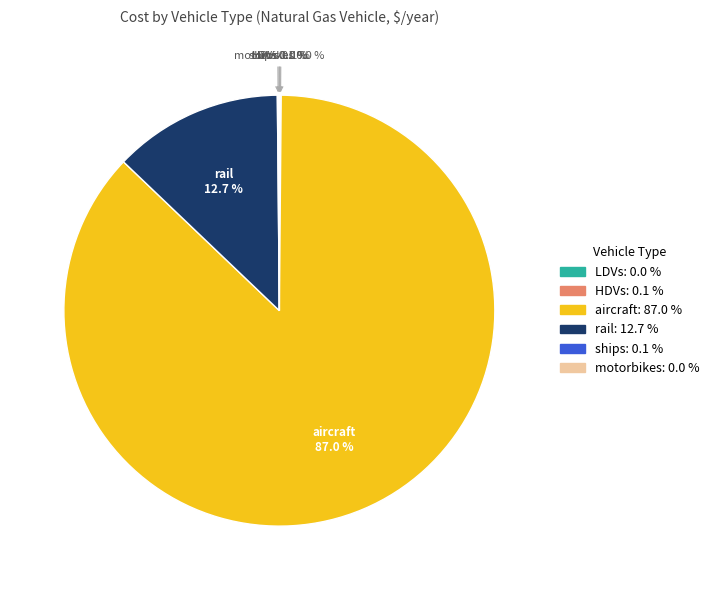

Which category accounts for the majority?

aircraft